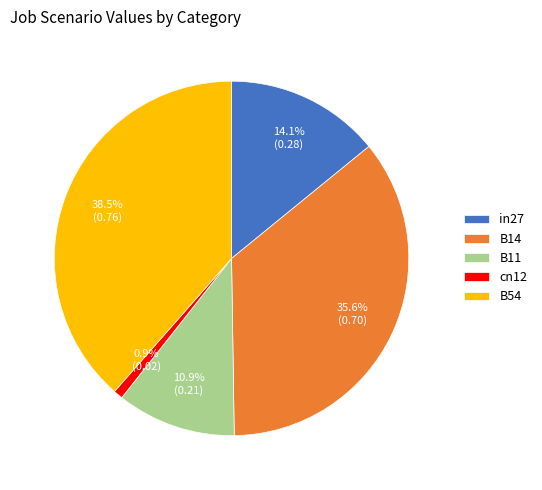

Which category has the biggest portion of the pie?

B54